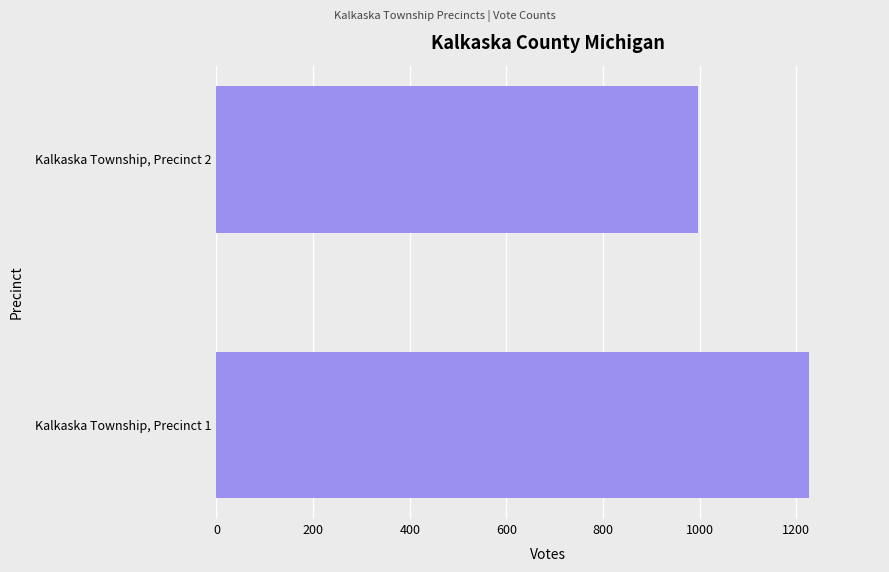

List the labels in order of value, smallest first.

Kalkaska Township, Precinct 2, Kalkaska Township, Precinct 1